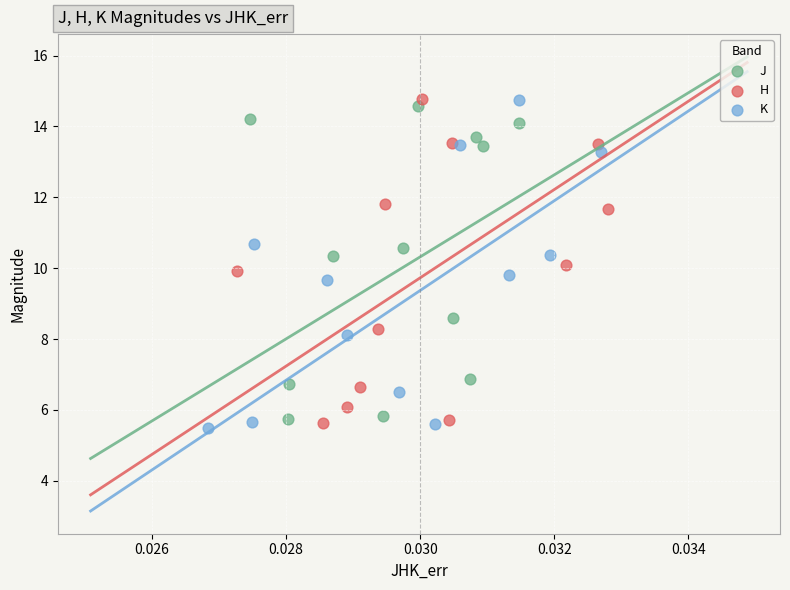

Which series has the largest Y range (max minus min)?

K